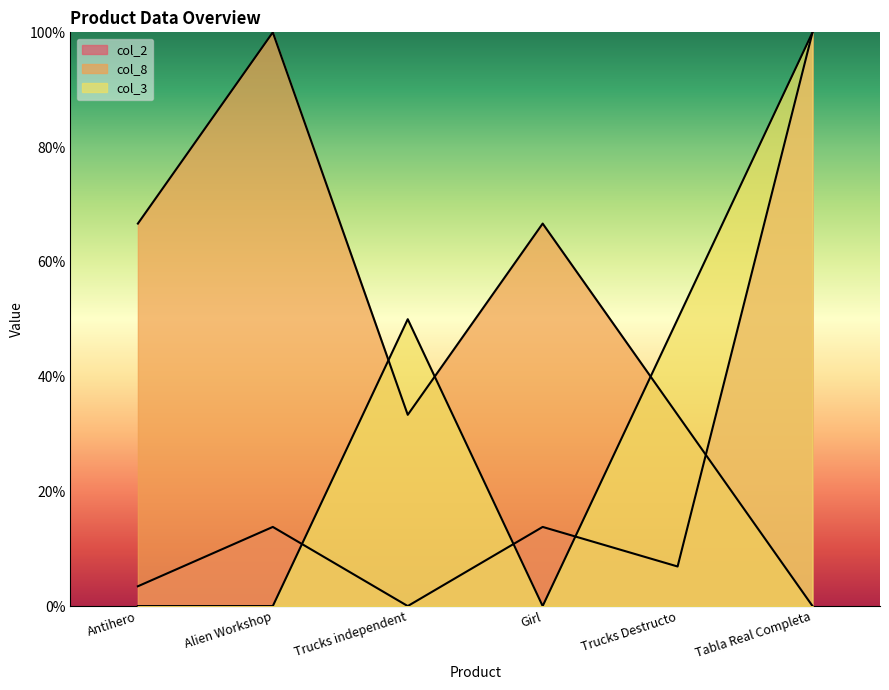

How many lines are shown in the chart?

3